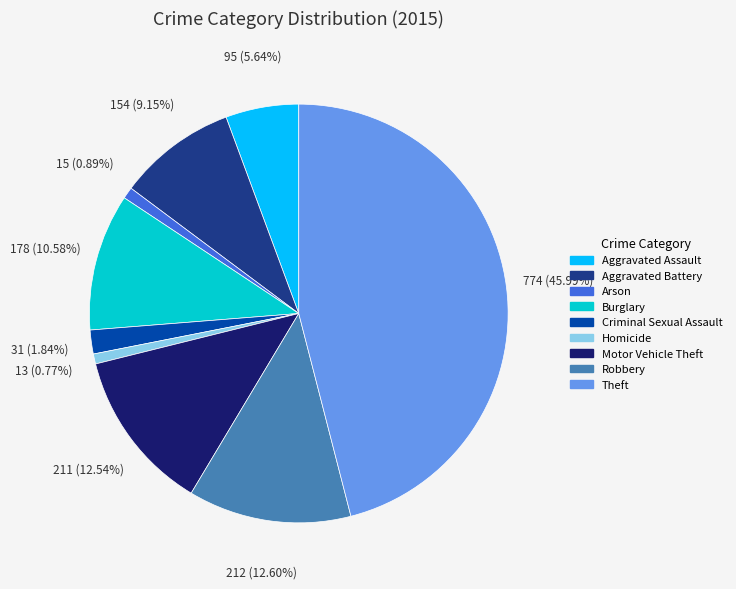

Between Aggravated Assault and Arson, which is larger?

Aggravated Assault